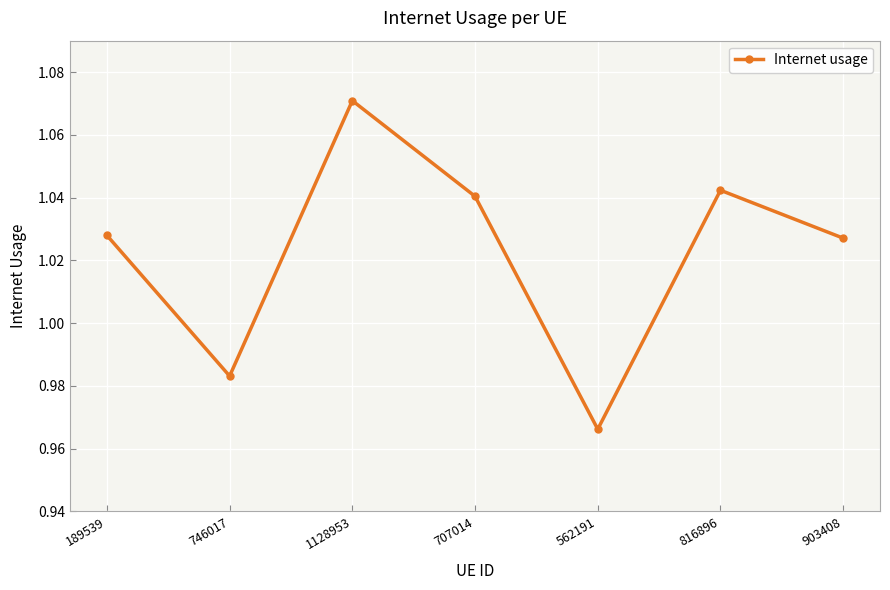

Which label corresponds to the largest value in the chart?

1128953